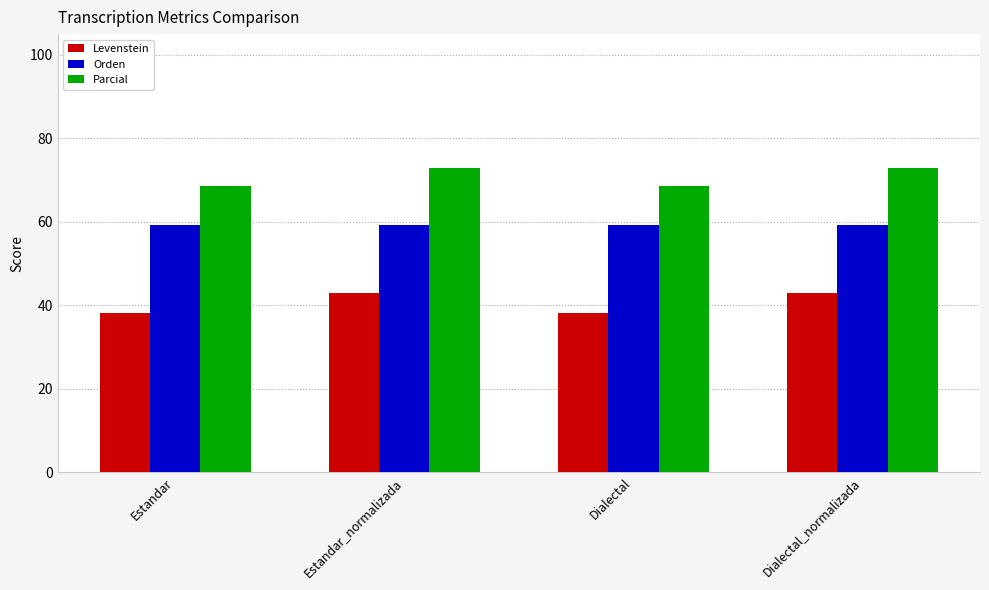

Reading left to right, transcribe all the data shown in this chart.

Levenstein: 38.2	43.1	38.2	43.1
Orden: 59.2	59.2	59.2	59.2
Parcial: 68.6	72.9	68.6	72.9